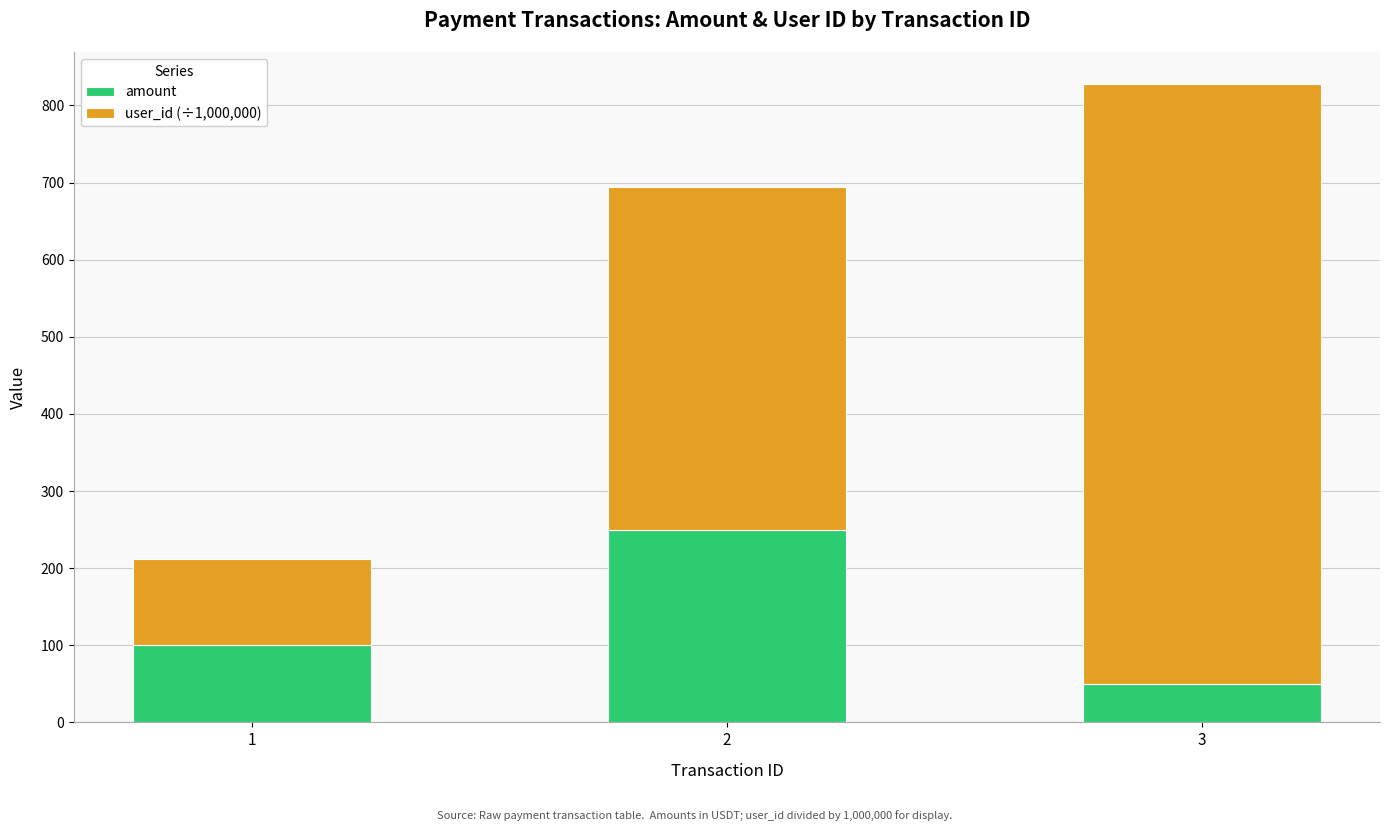

How many amount values are between 50 and 250?

3